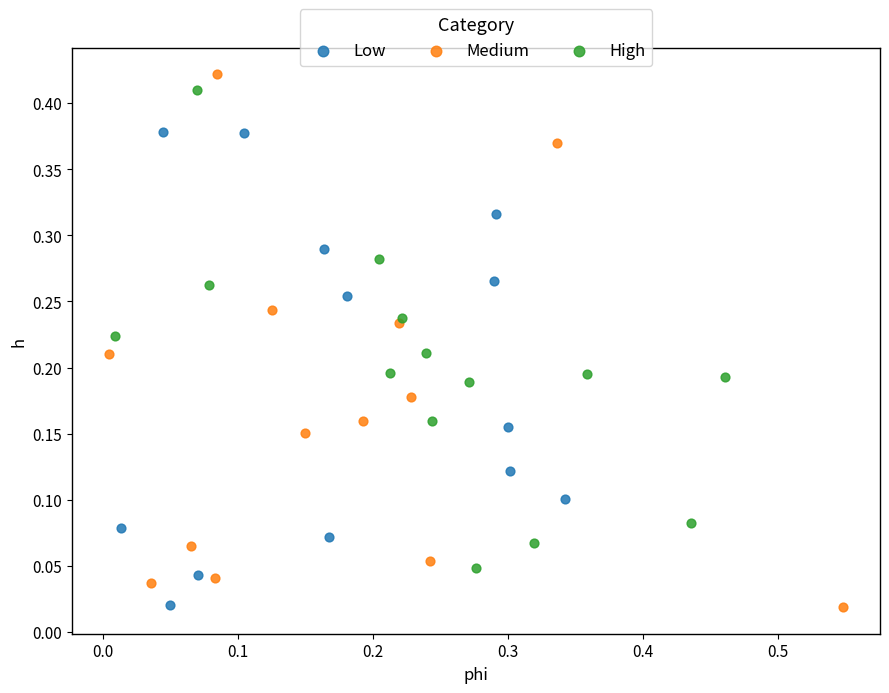

Which series has the widest spread of Y values?

Medium